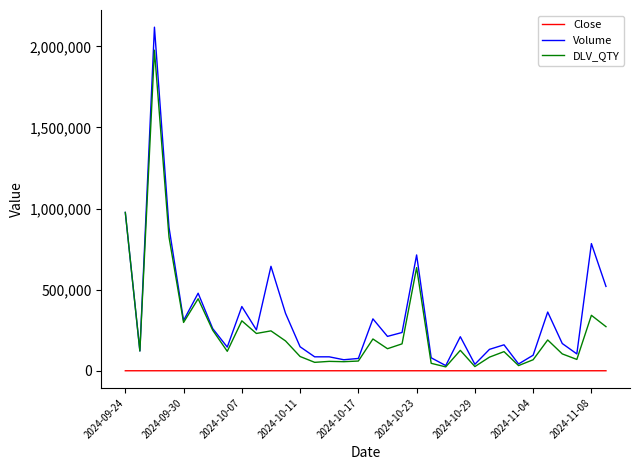

What is the maximum value shown in the chart?

2118000.0